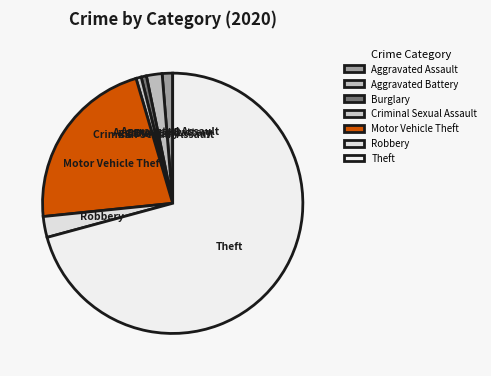

How many segments does this pie chart have?

7